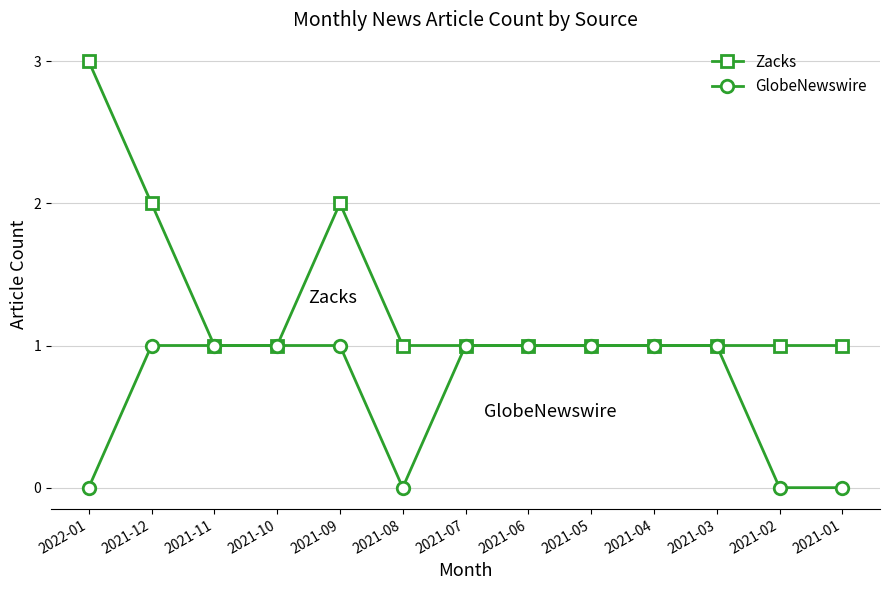

What are all the series names shown in the legend?

Zacks, GlobeNewswire